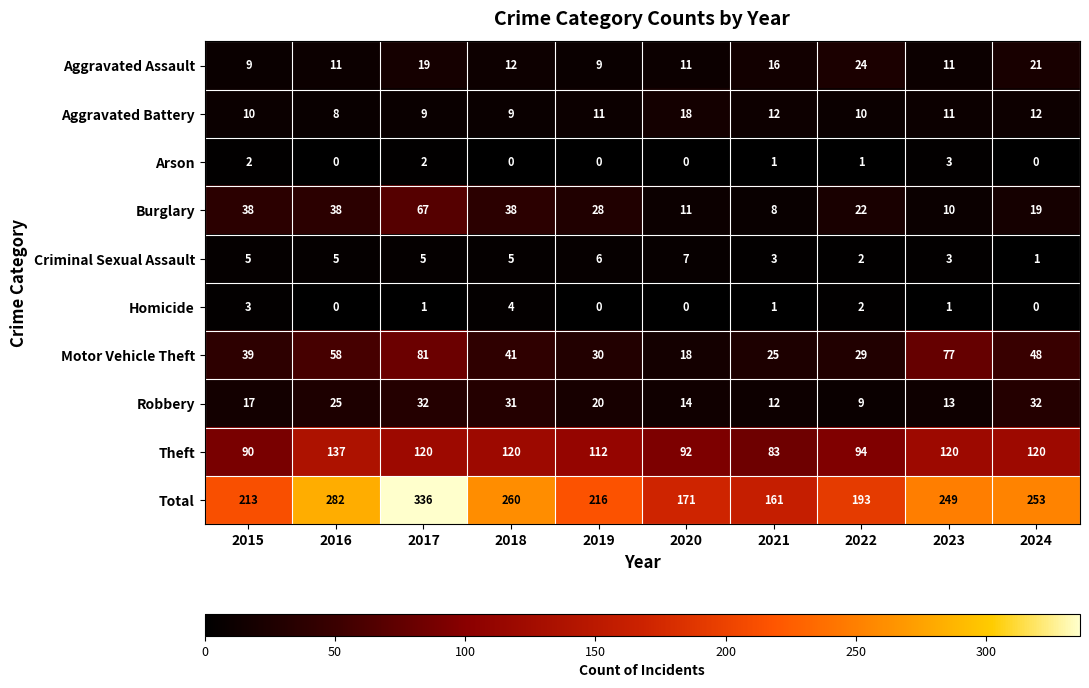

Count the number of data series in this chart.

10